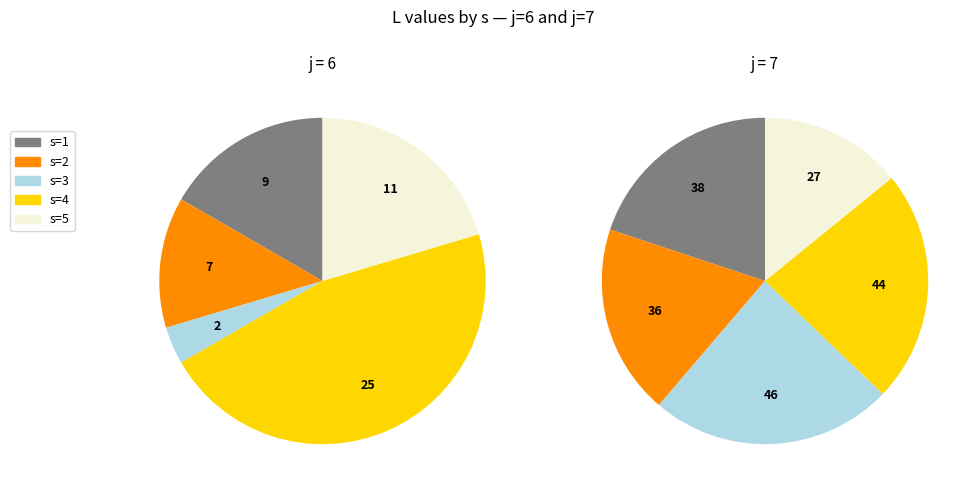

Does 1 represent more than half of the total?

No